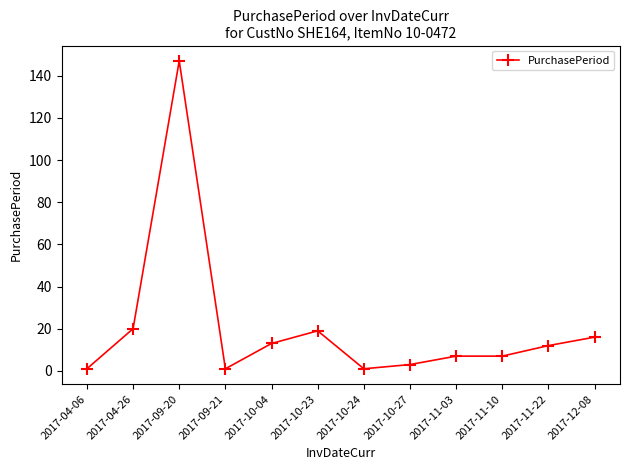

At which category does the data reach its first local peak?

2017-09-20